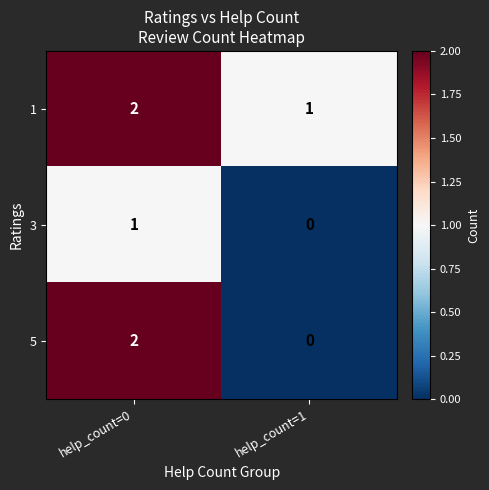

What is the total value across all series at help_count=0?

5